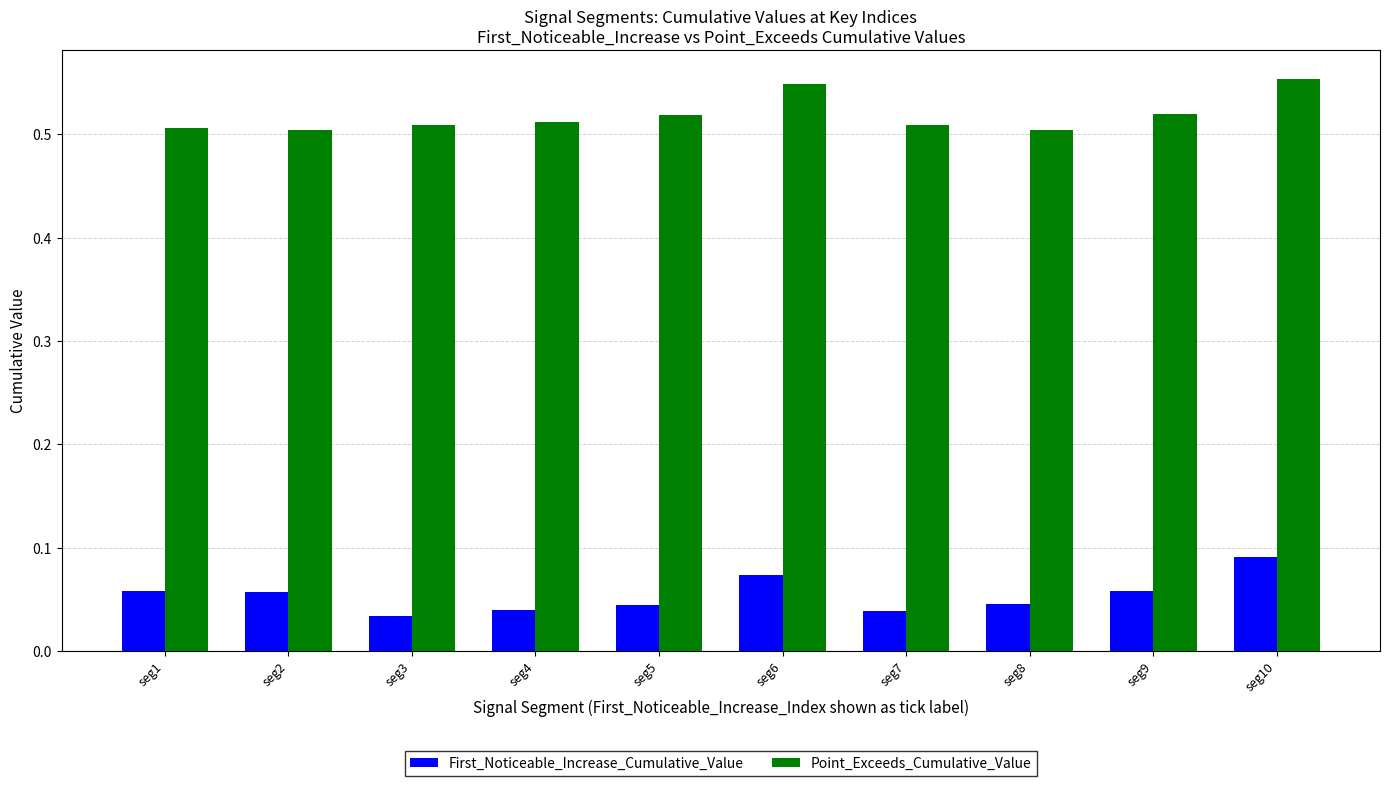

What are all the series names shown in the legend?

First_Noticeable_Increase_Cumulative_Value, Point_Exceeds_Cumulative_Value